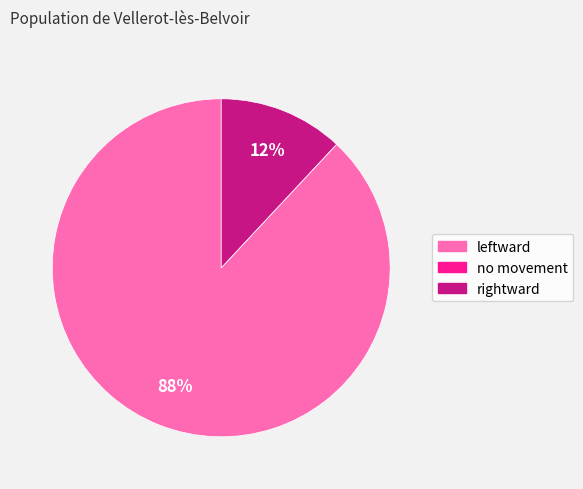

Is the sum of leftward and rightward greater than half?

Yes